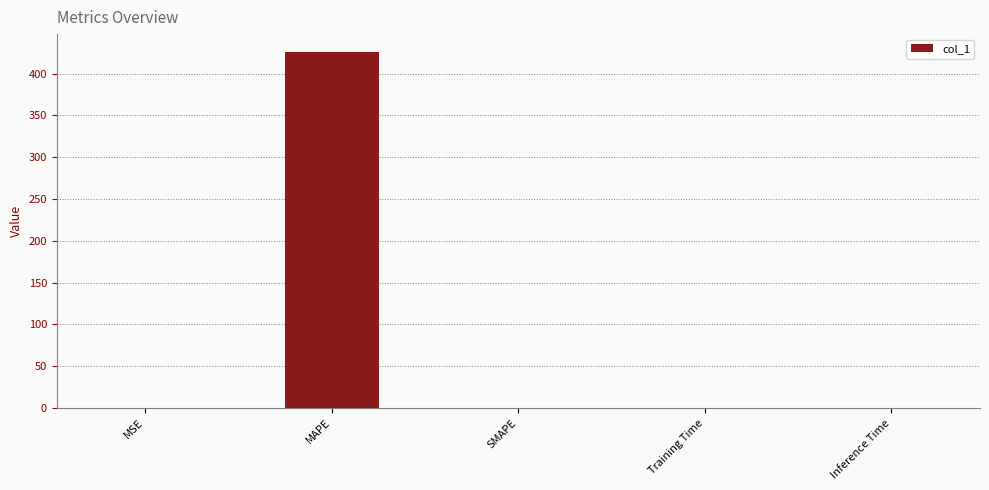

How many series are shown in this chart?

1